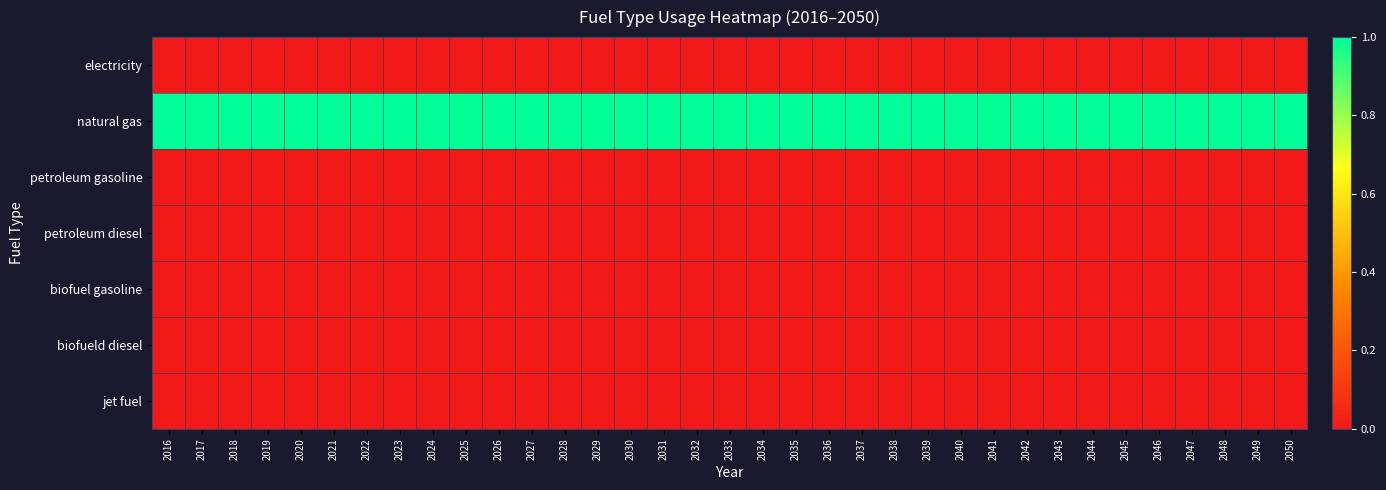

At which category does the chart reach its minimum across all series?

2016